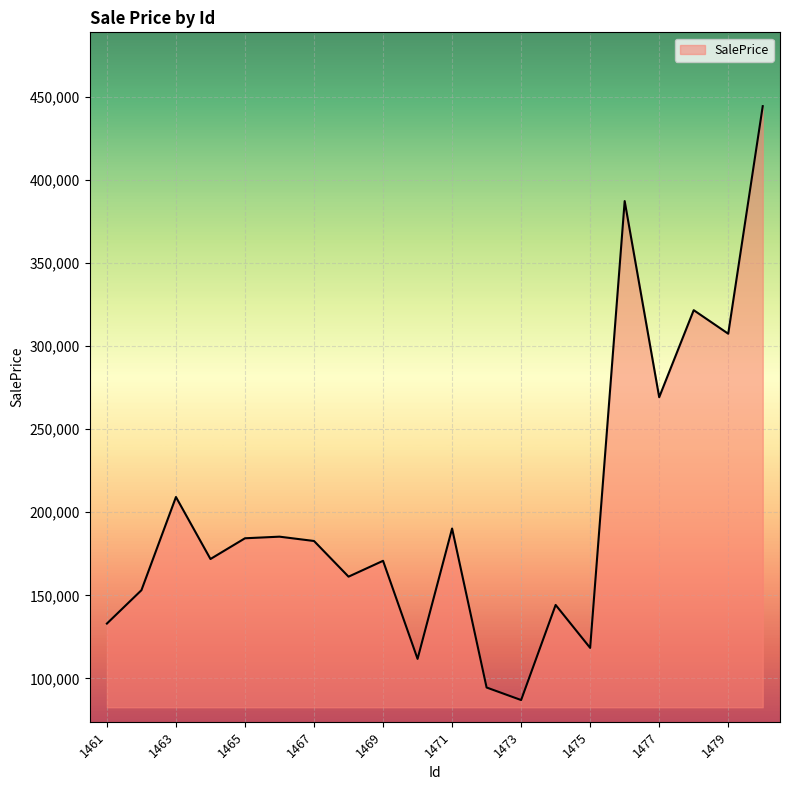

What is the difference between the maximum and minimum values?

357418